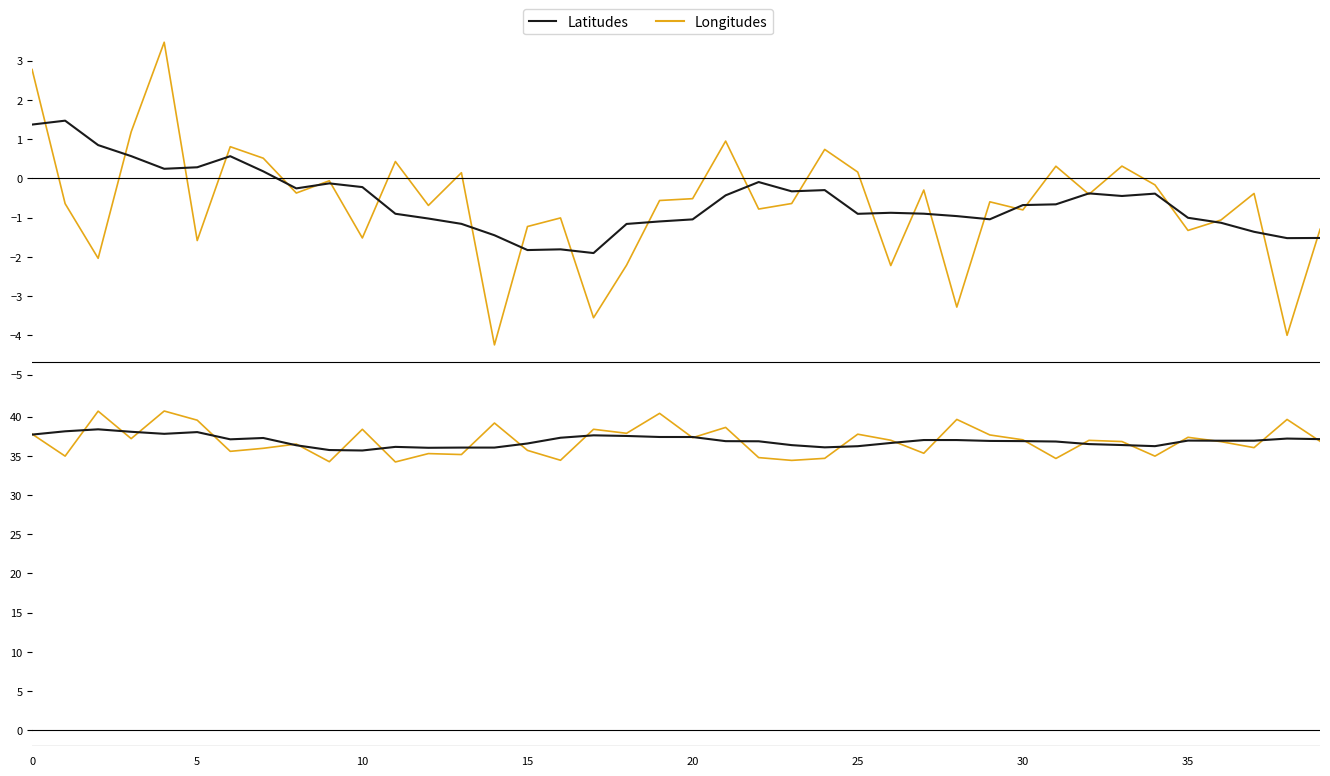

Between 25 and 27, which series saw the biggest shift?

Longitudes (sim)